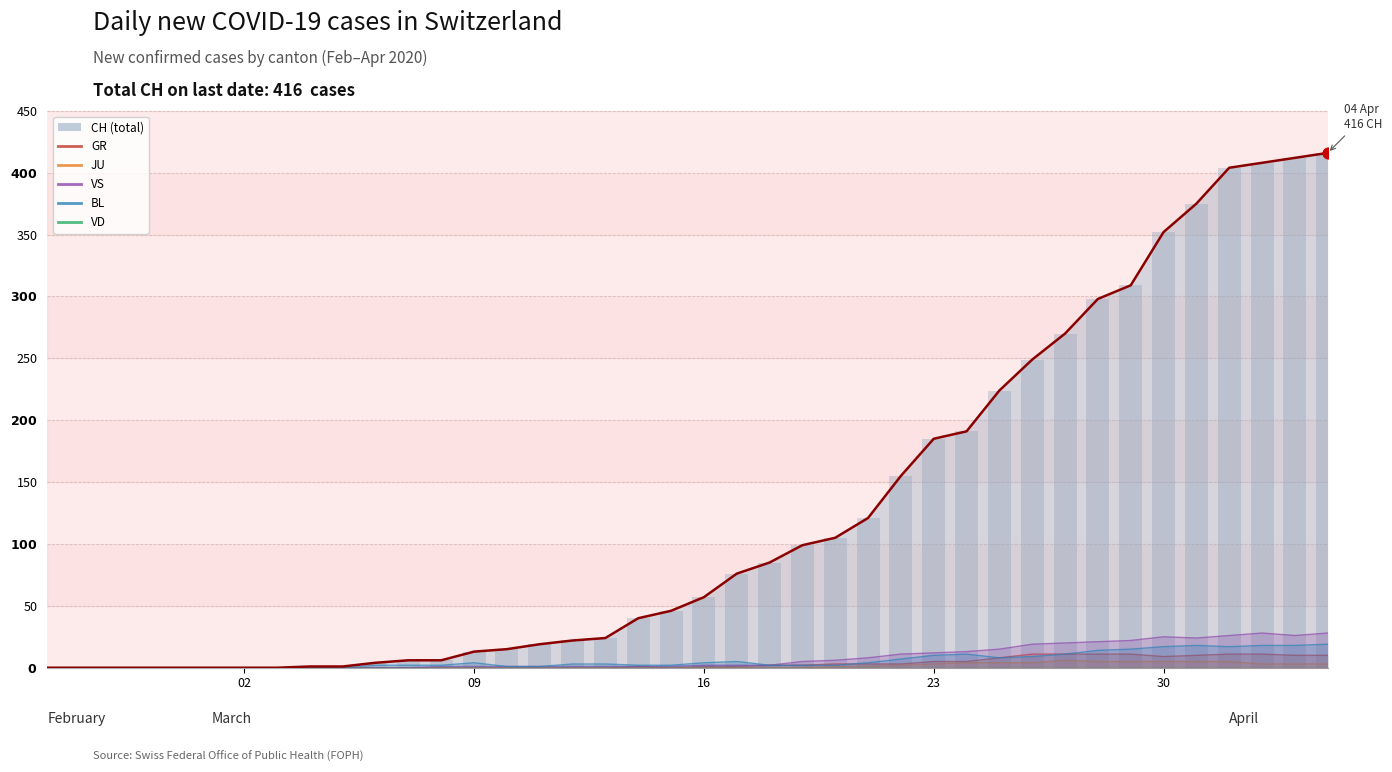

Which series has the largest Y range (max minus min)?

CH